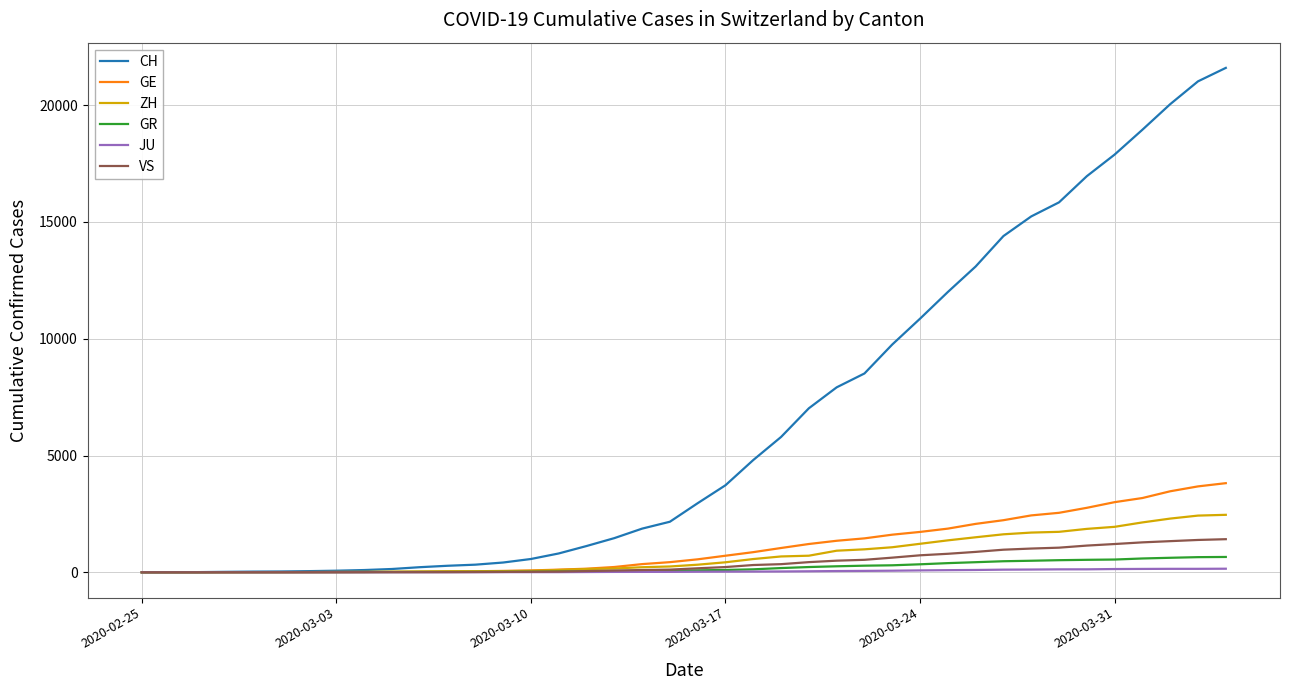

Rank the series by their maximum value, from lowest to highest.

JU, GR, VS, ZH, GE, CH